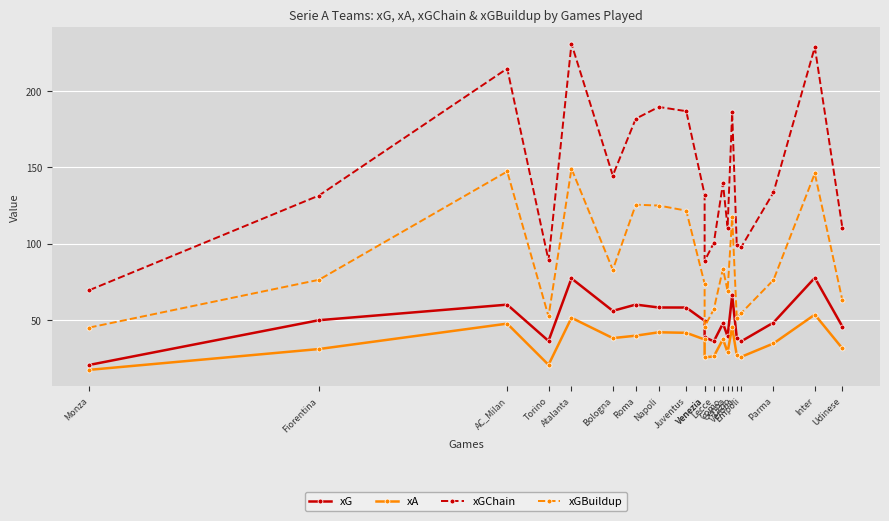

List the series in order of their peak value, highest first.

xGChain, xGBuildup, xG, xA